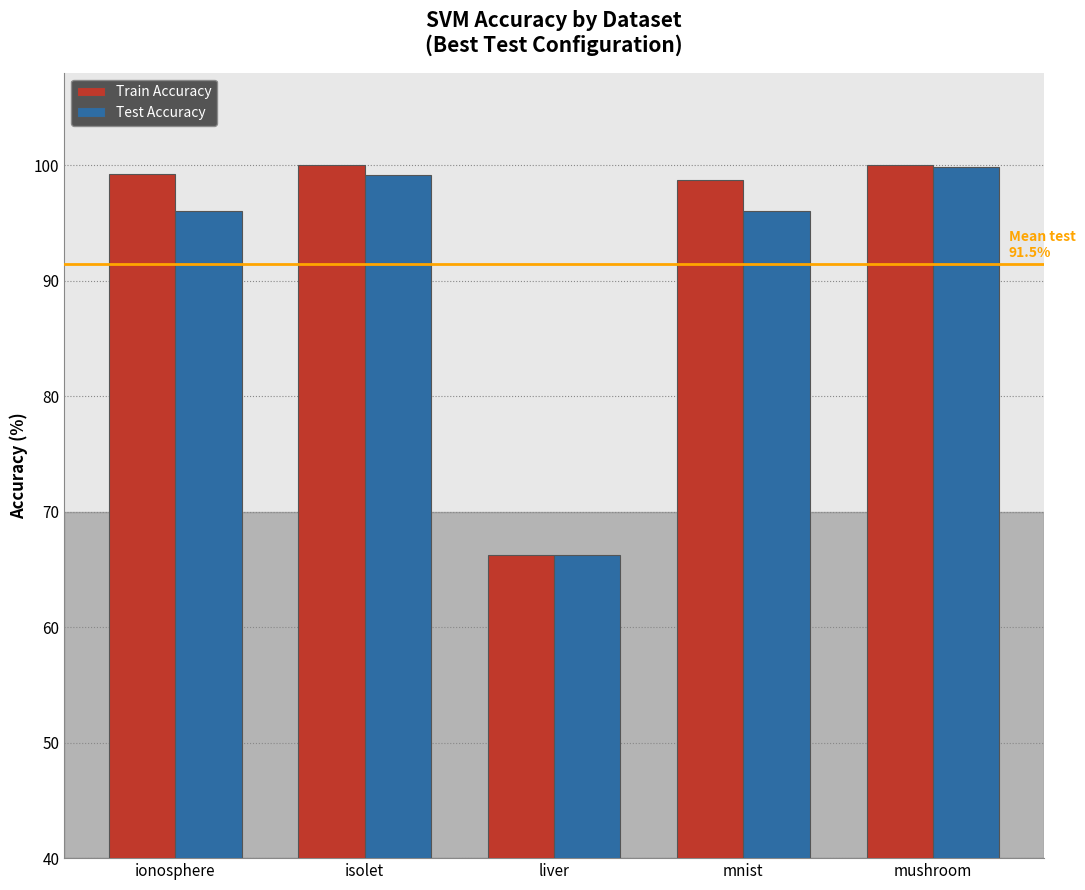

Read the Train Accuracy value at mushroom.

100.0